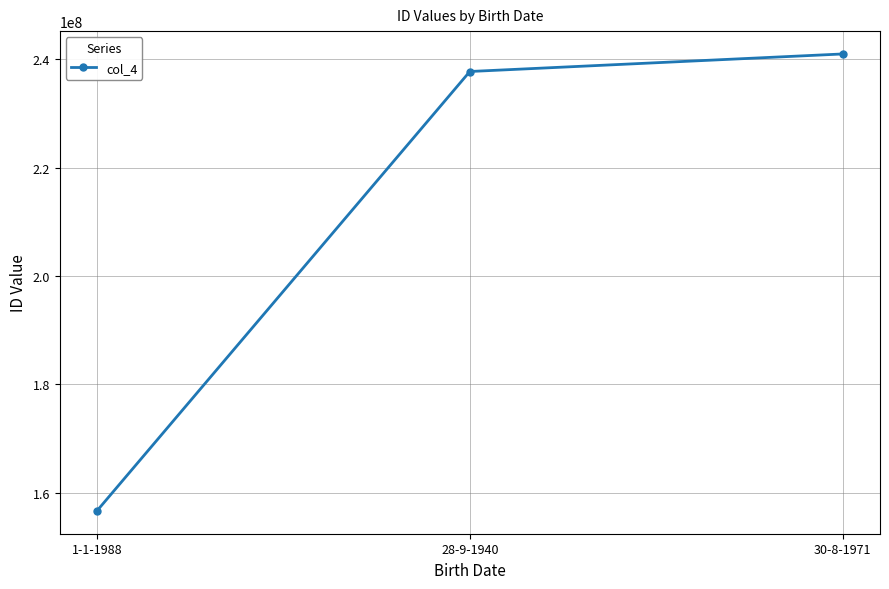

What is the label of the 2nd point from the right?

28-9-1940